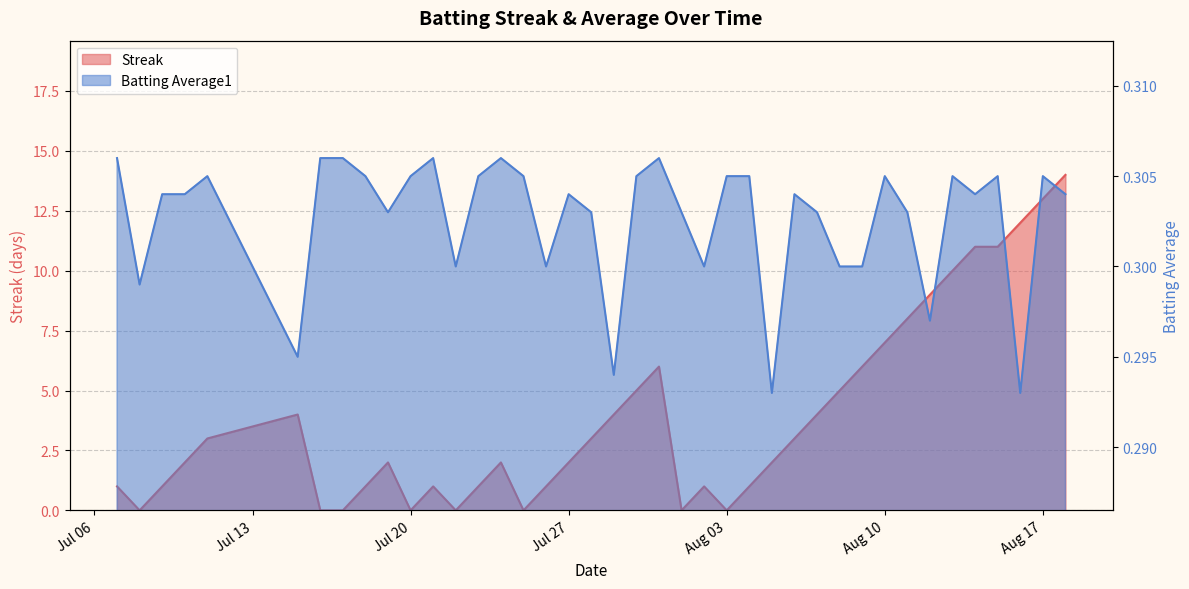

What is the minimum value for Batting Average1?

0.3